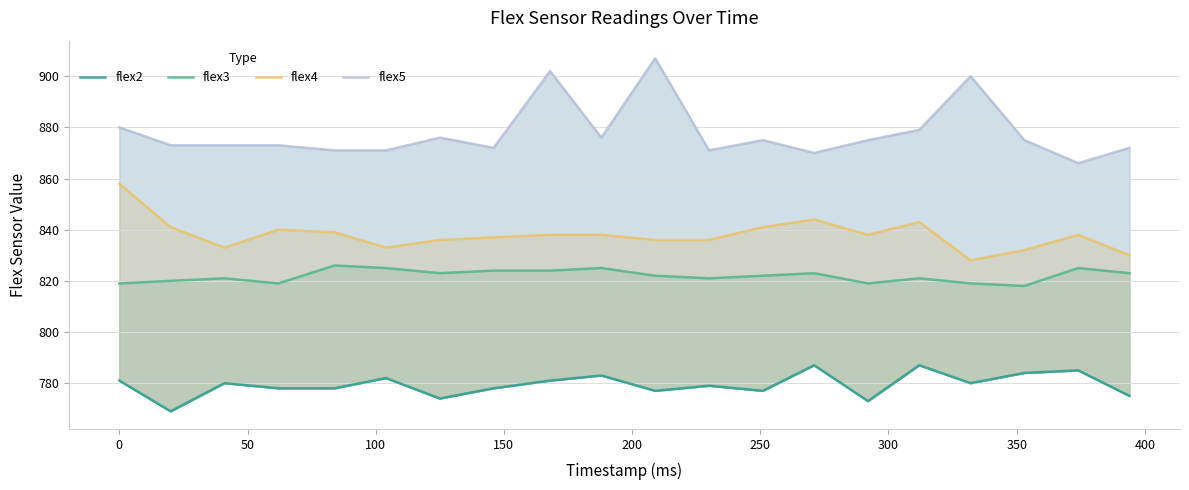

Which has a higher value, 200 or 300?

200